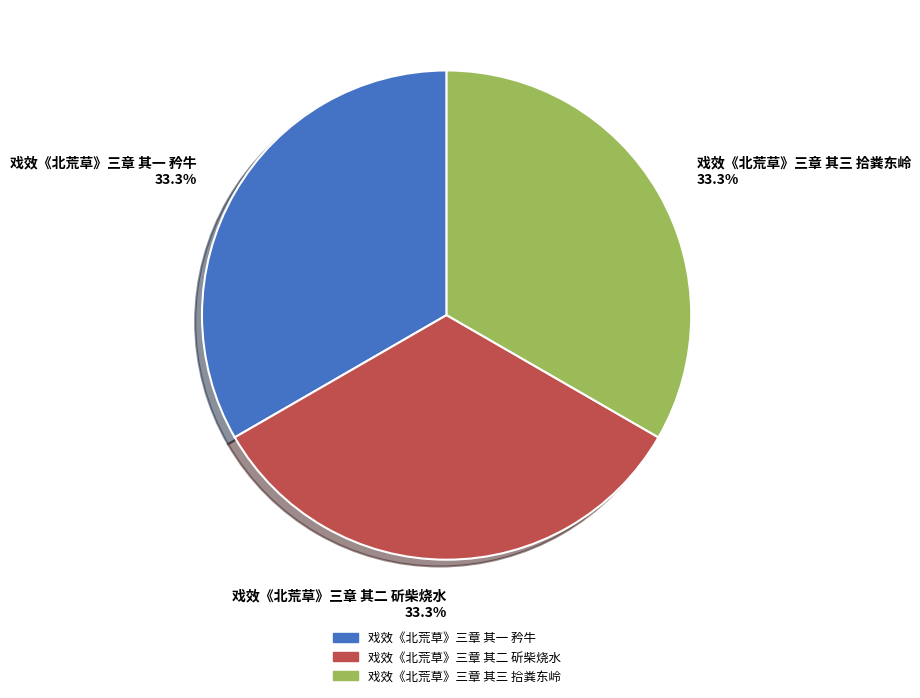

Does 戏效《北荒草》三章 其三 拾粪东岭 33.3% represent more than half of the total?

No